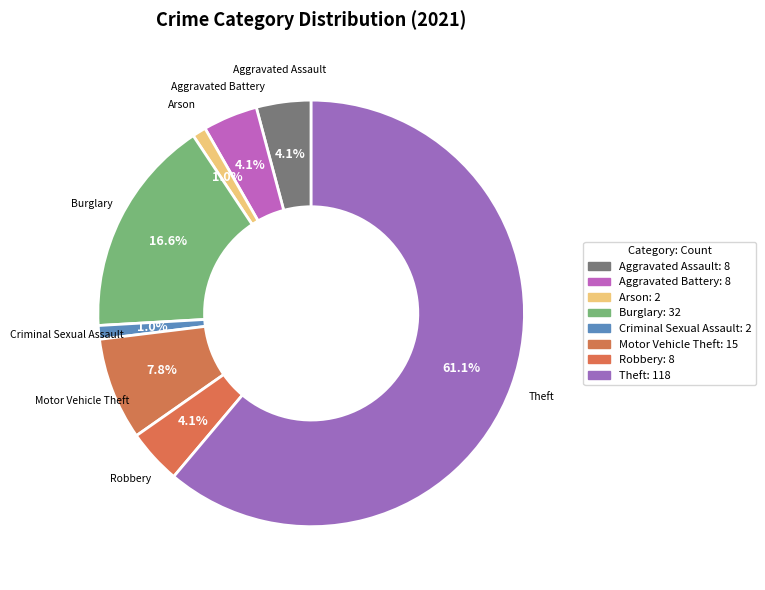

To the nearest percent, what percentage of the pie is Burglary?

17%